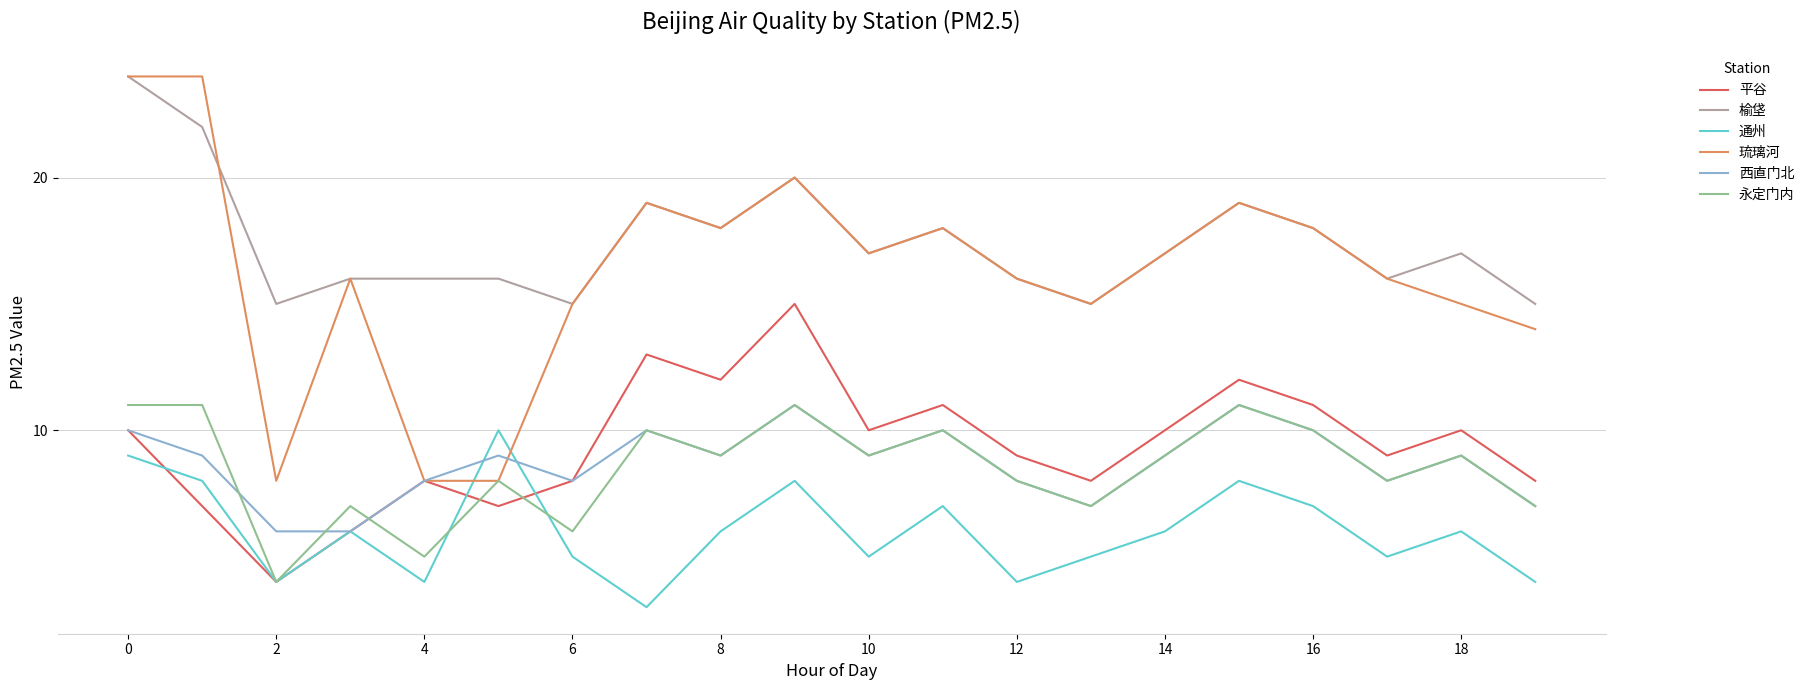

What are all the series names shown in the legend?

平谷, 榆垡, 通州, 琉璃河, 西直门北, 永定门内